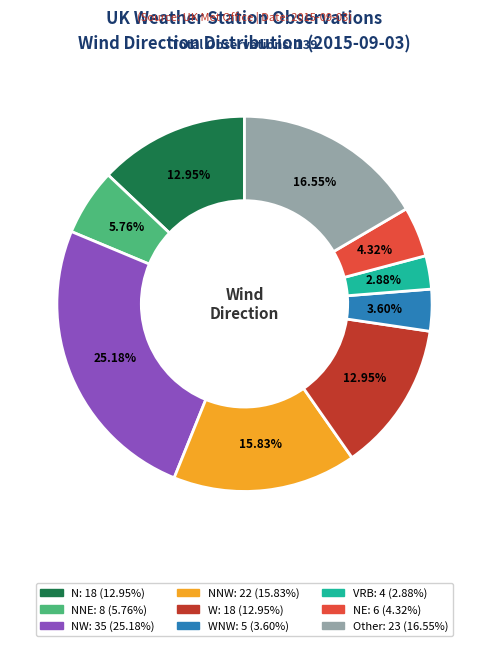

How many segments does this pie chart have?

9